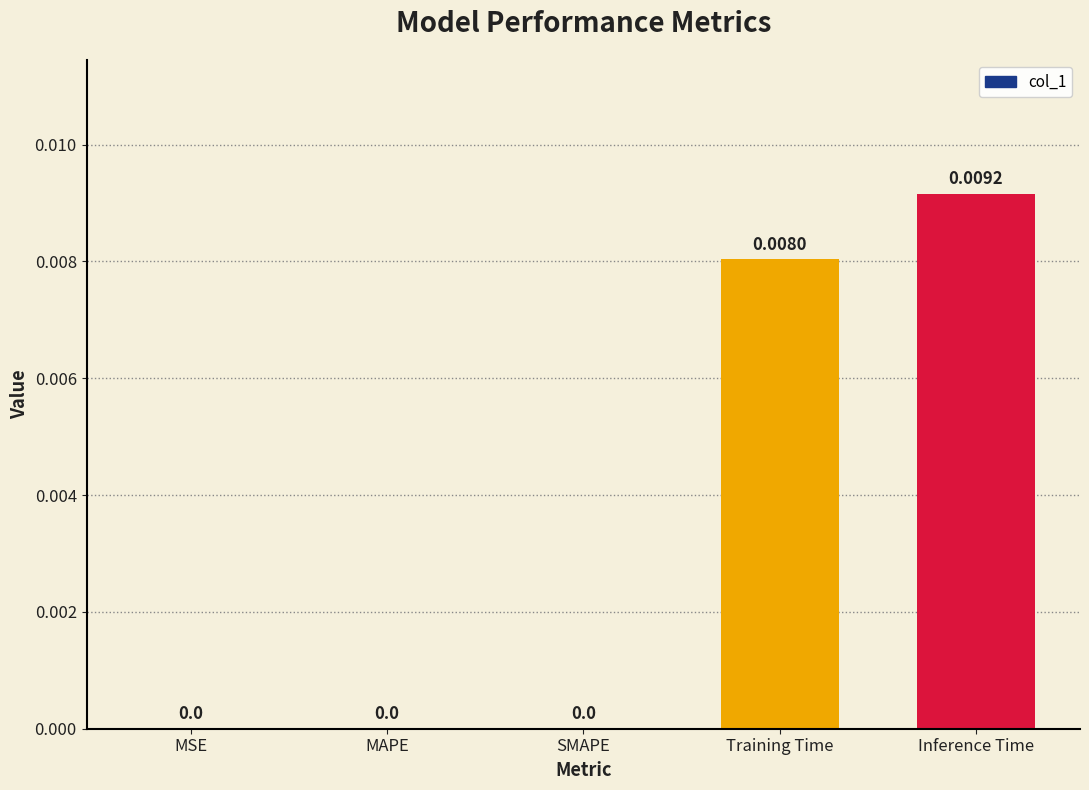

Are the bars horizontal?

No